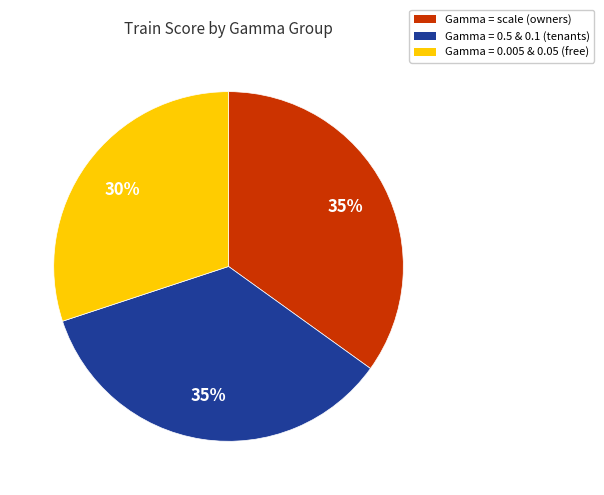

Does any single category account for the majority?

No